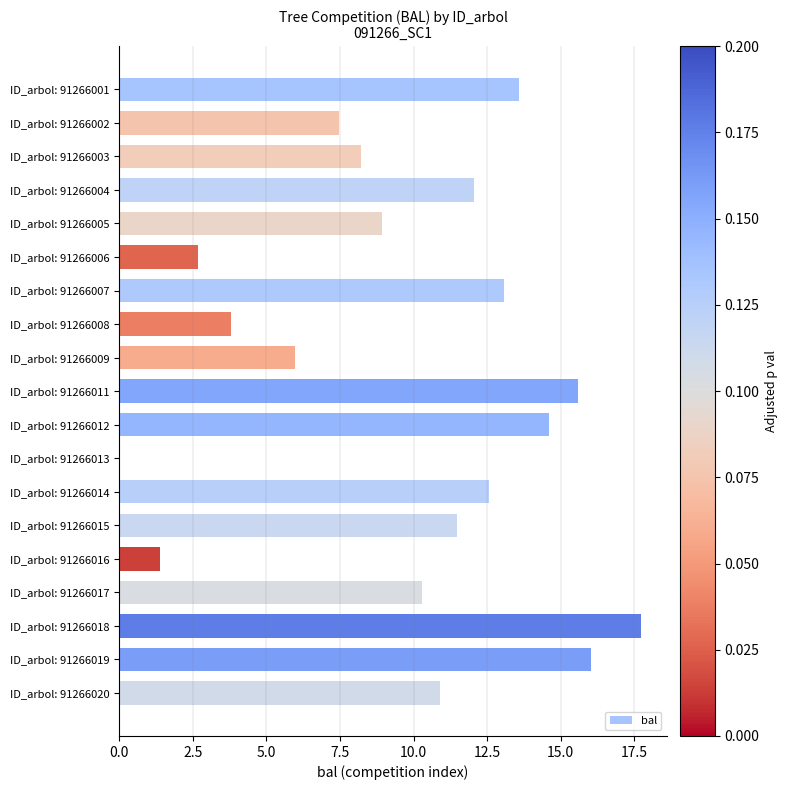

Which category has the highest value across all series?

ID_arbol: 91266018